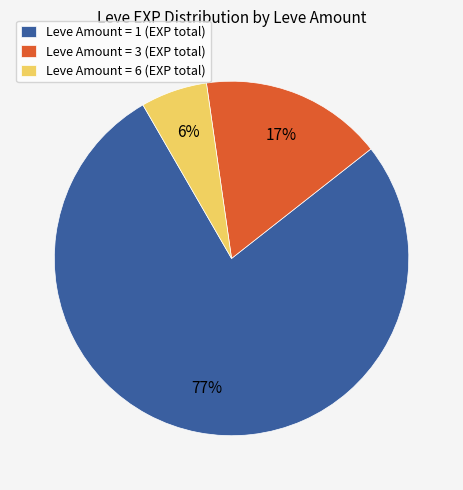

To the nearest percent, what percentage of the pie is Leve Amount = 1 (EXP total)?

77%